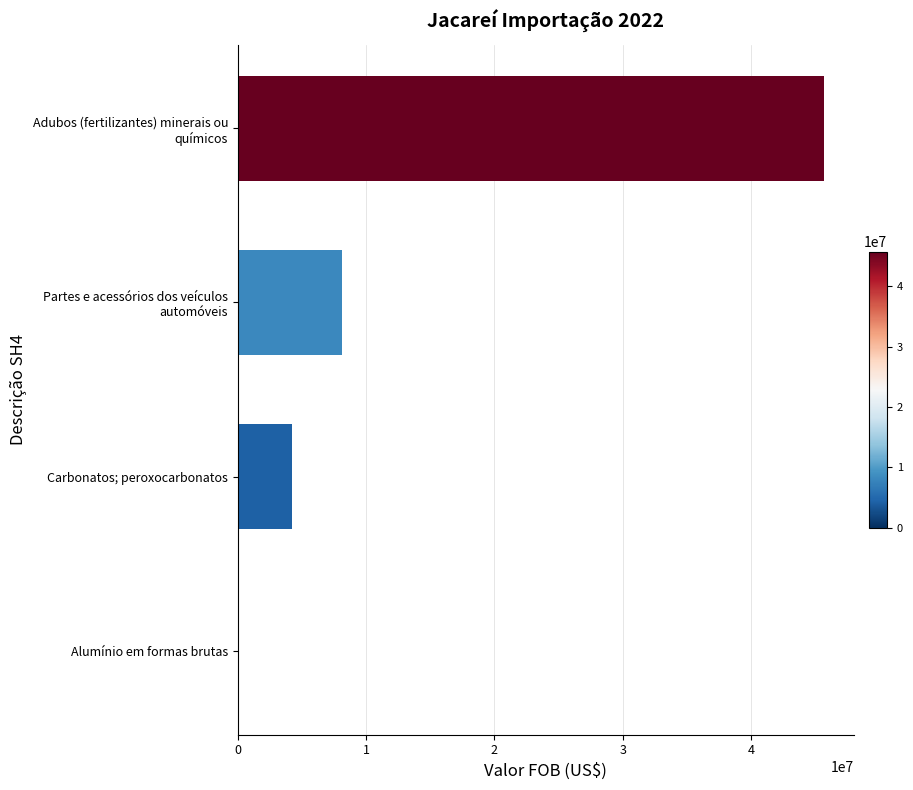

What is the average value?

14524194